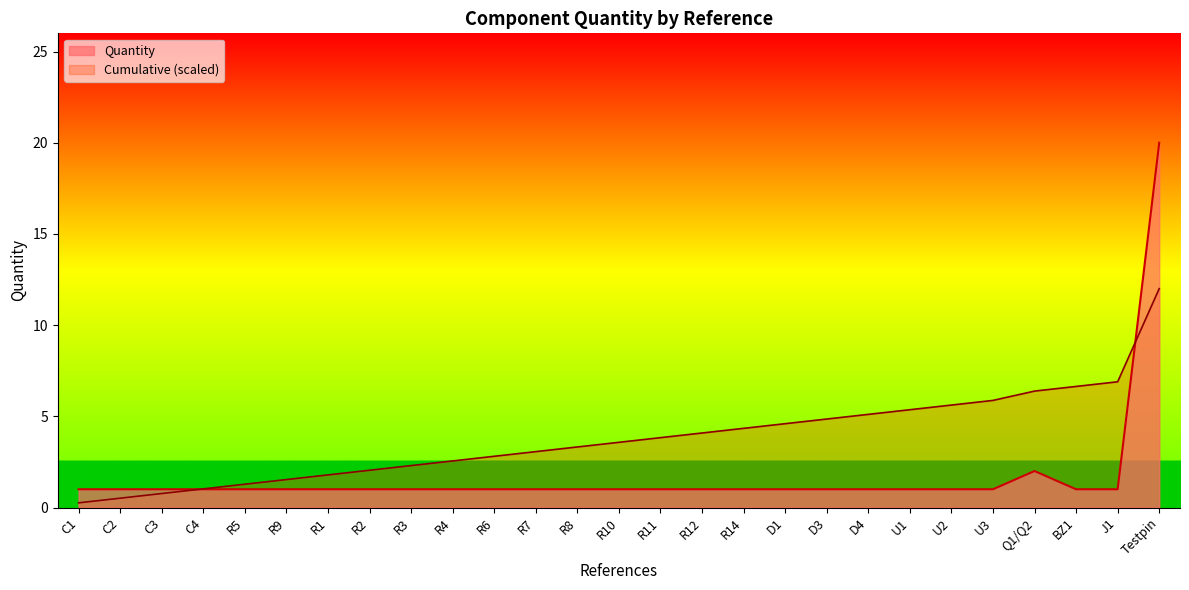

What is the greatest value displayed?

20.0